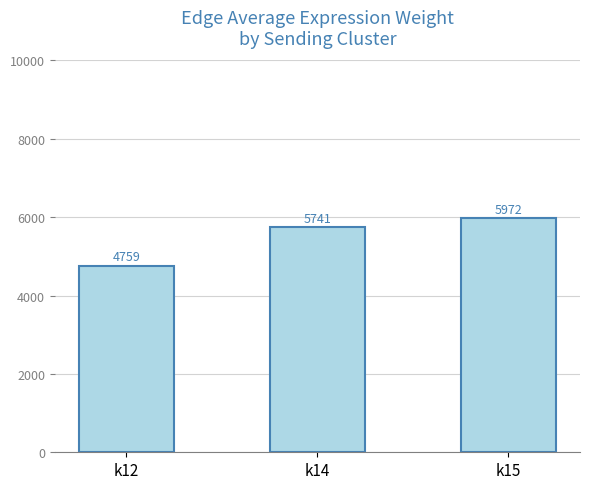

What is the value of the 3rd bar from the left?

5971.7